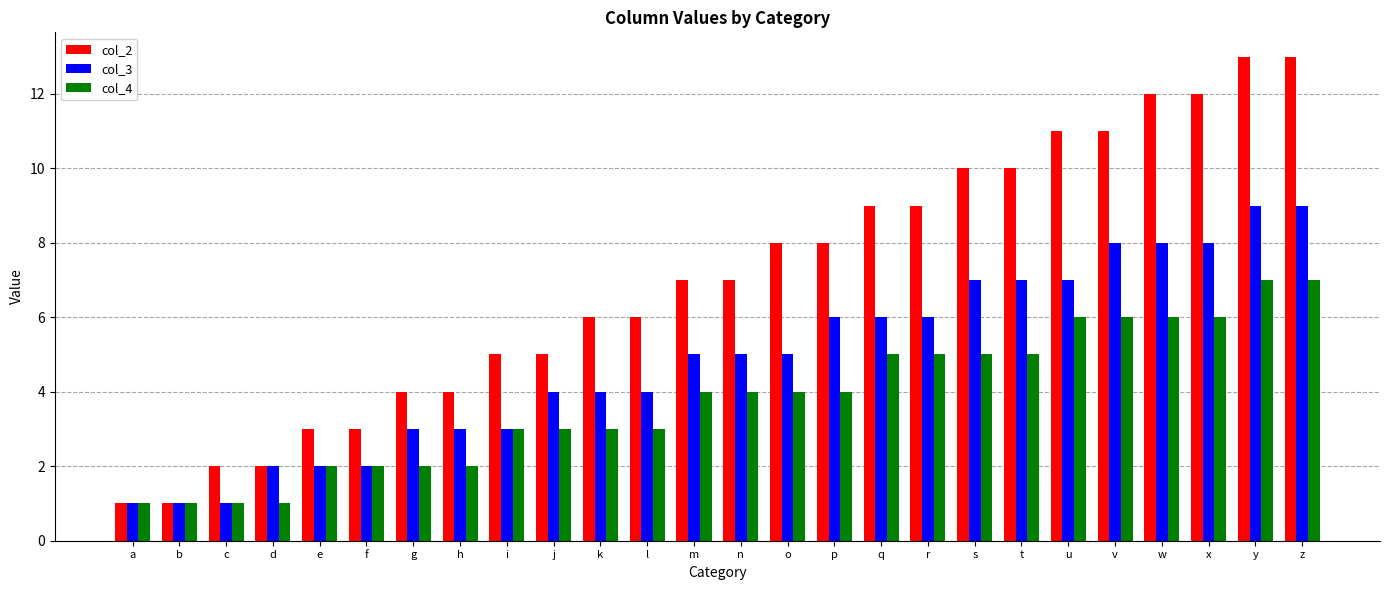

Does the chart contain any negative values?

No